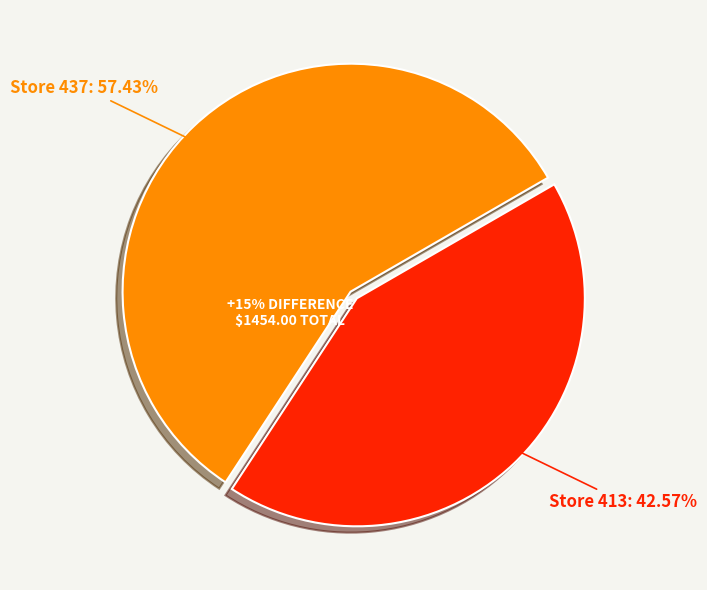

True or false: 413 accounts for 33% of the total.

False